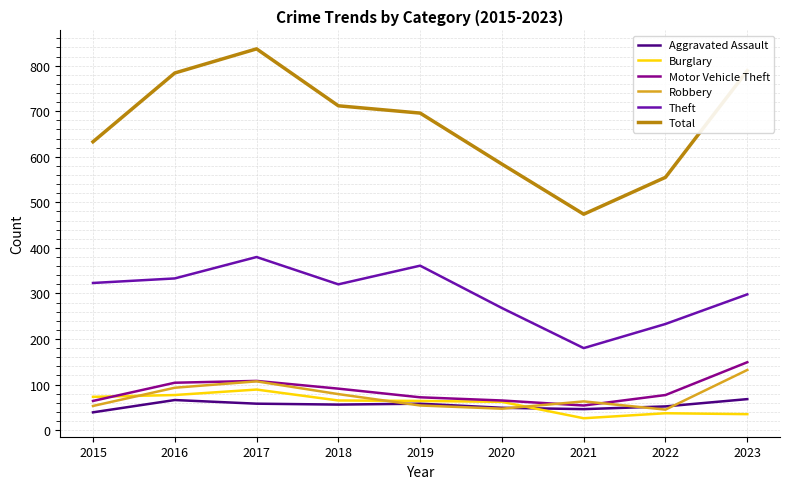

Does the chart display data point markers on the line(s)?

No